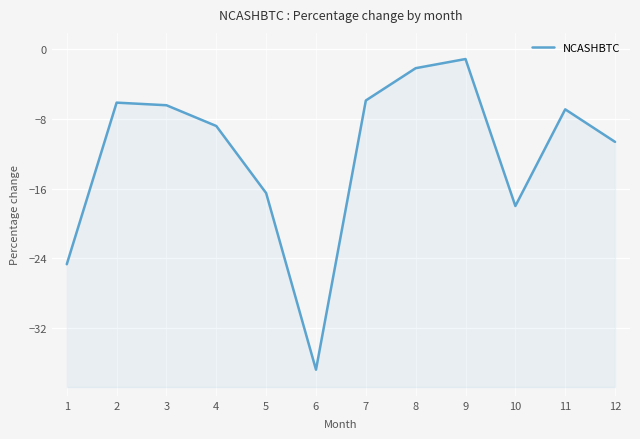

Which category has the lowest value across all series?

6